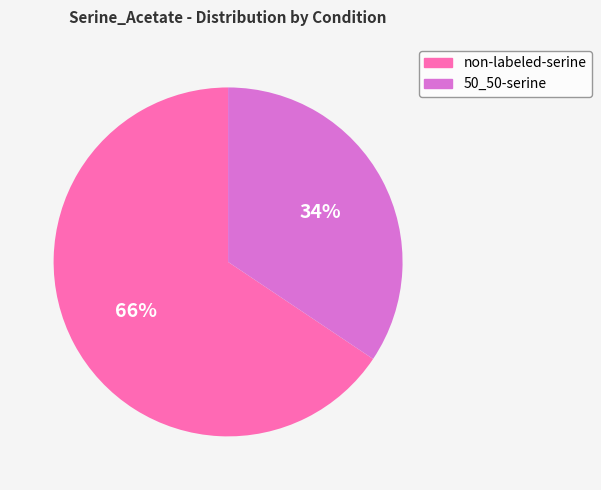

To the nearest percent, what is the average slice percentage?

50%